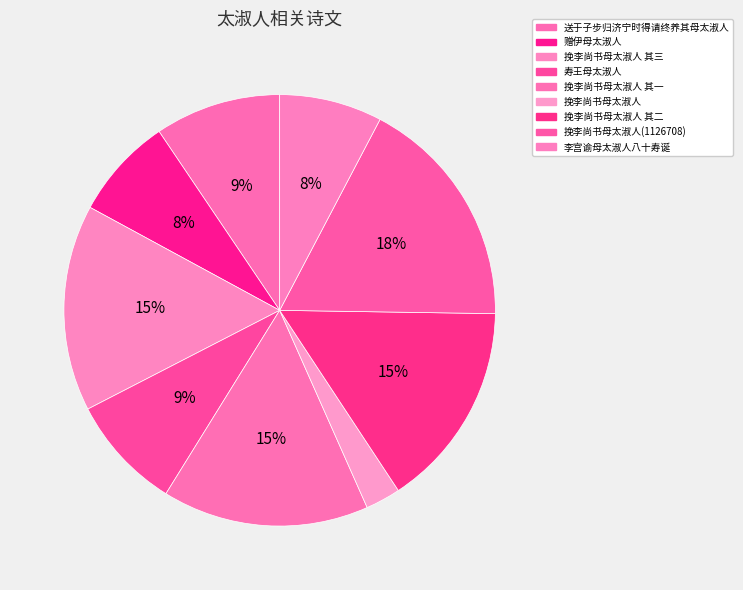

To the nearest percent, what is the difference between the largest and smallest slice percentages?

15%